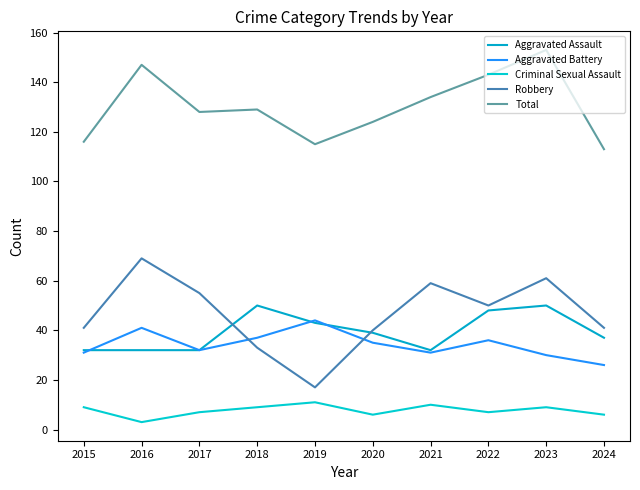

Which category has the lowest value across all series?

2016